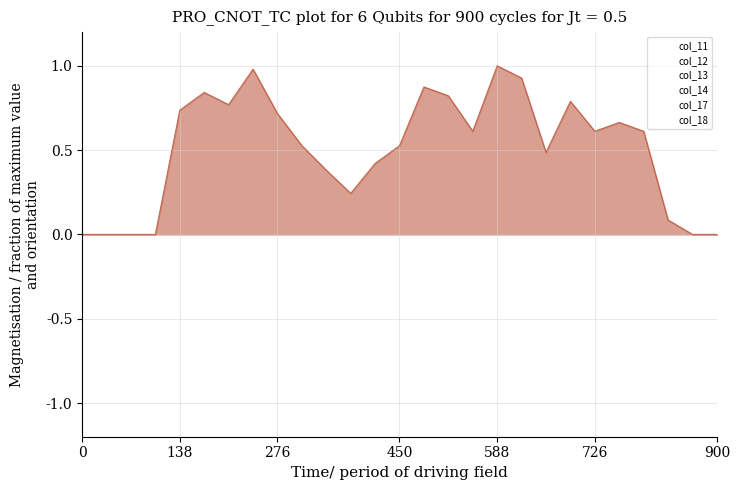

How many interior local peaks does the col_12 series have?

3